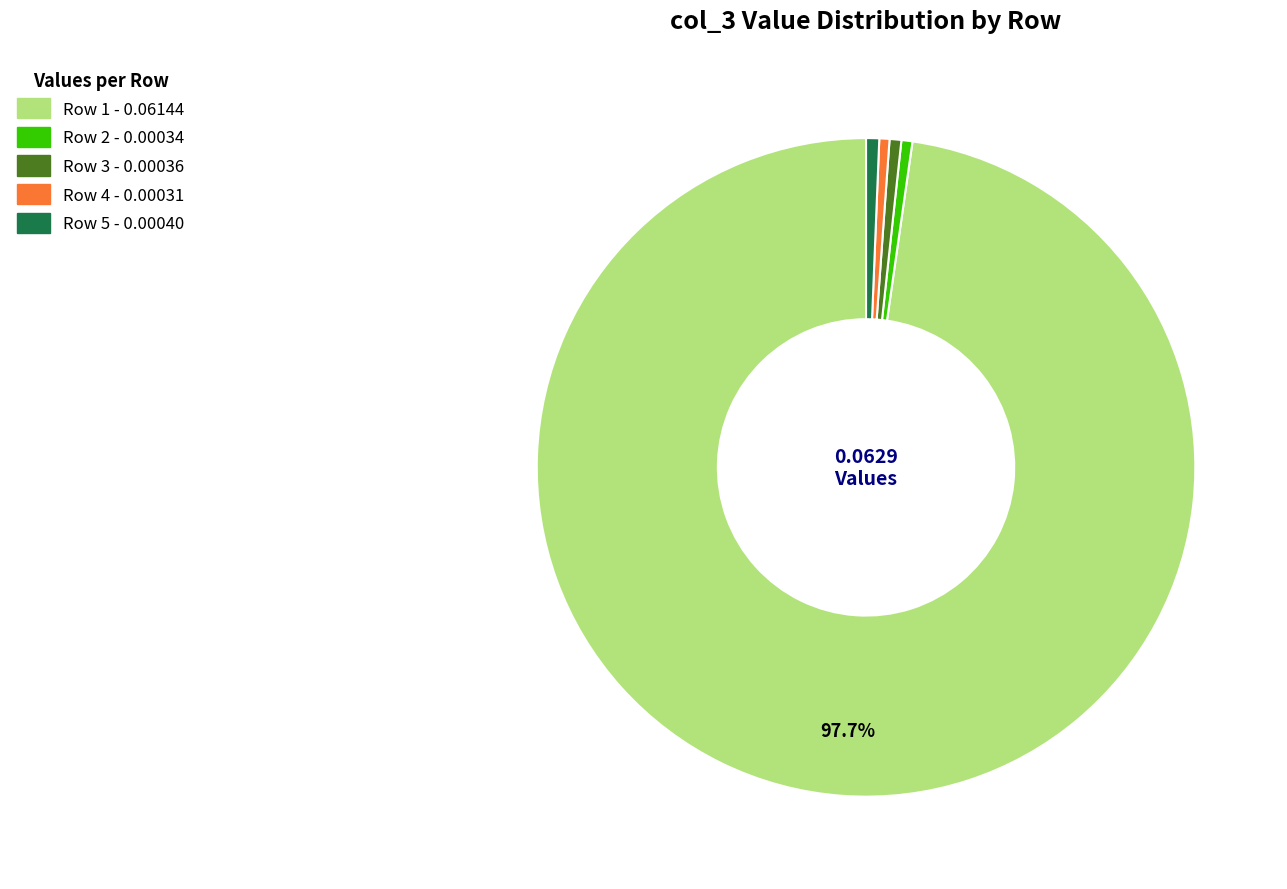

Is there any slice that represents more than half of the pie?

Yes